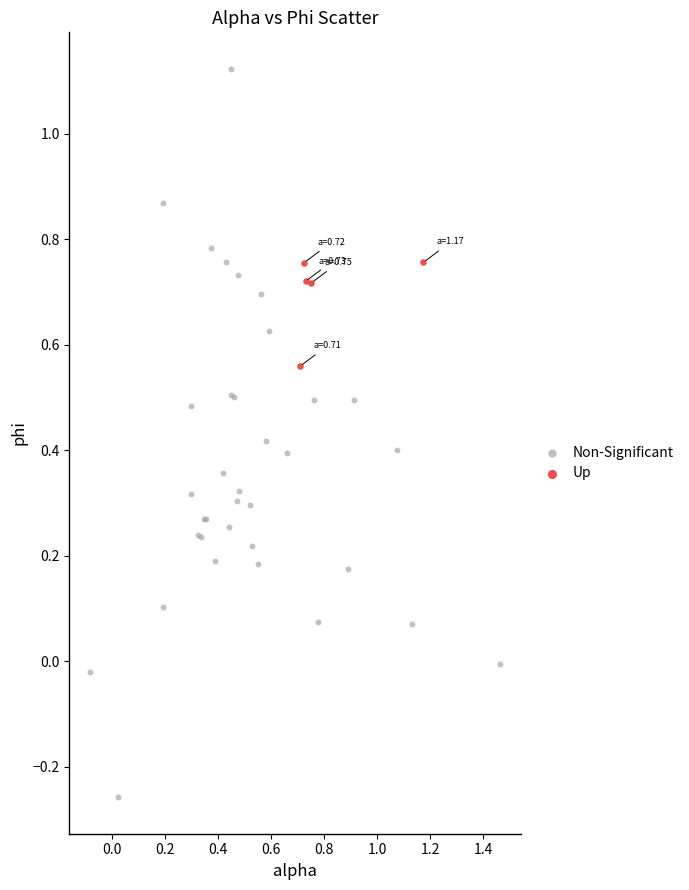

Which series reaches the maximum Y coordinate?

Non-Significant